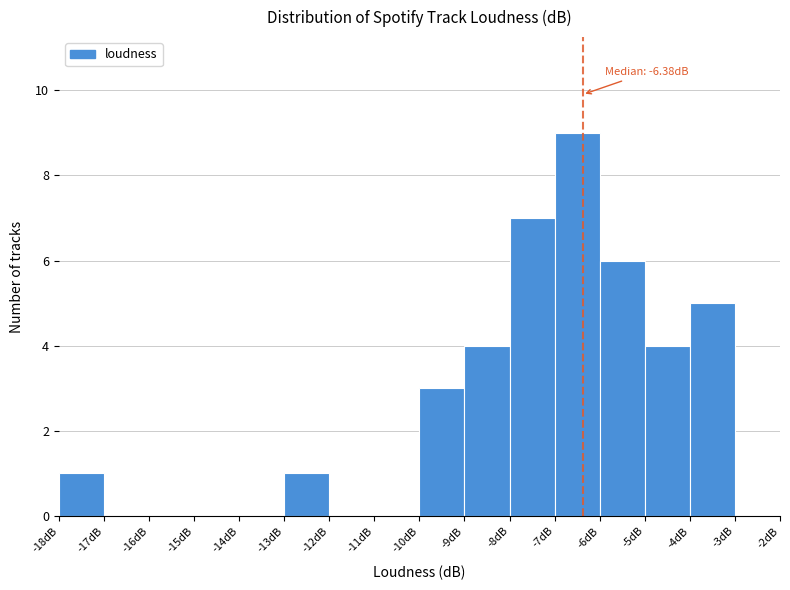

Over which range of the x-axis is the bar tallest?

-7 to -6